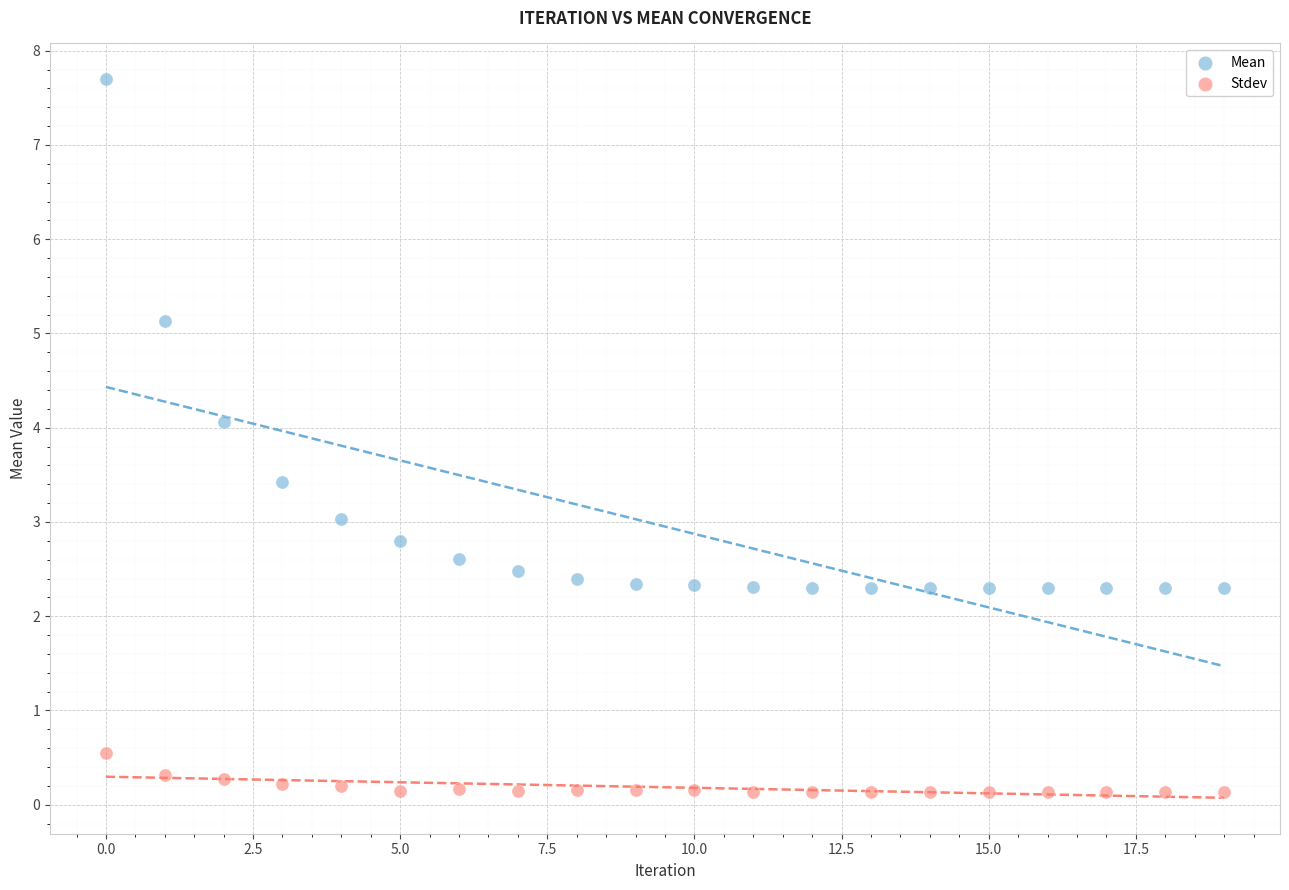

Which series reaches the maximum Y coordinate?

Mean